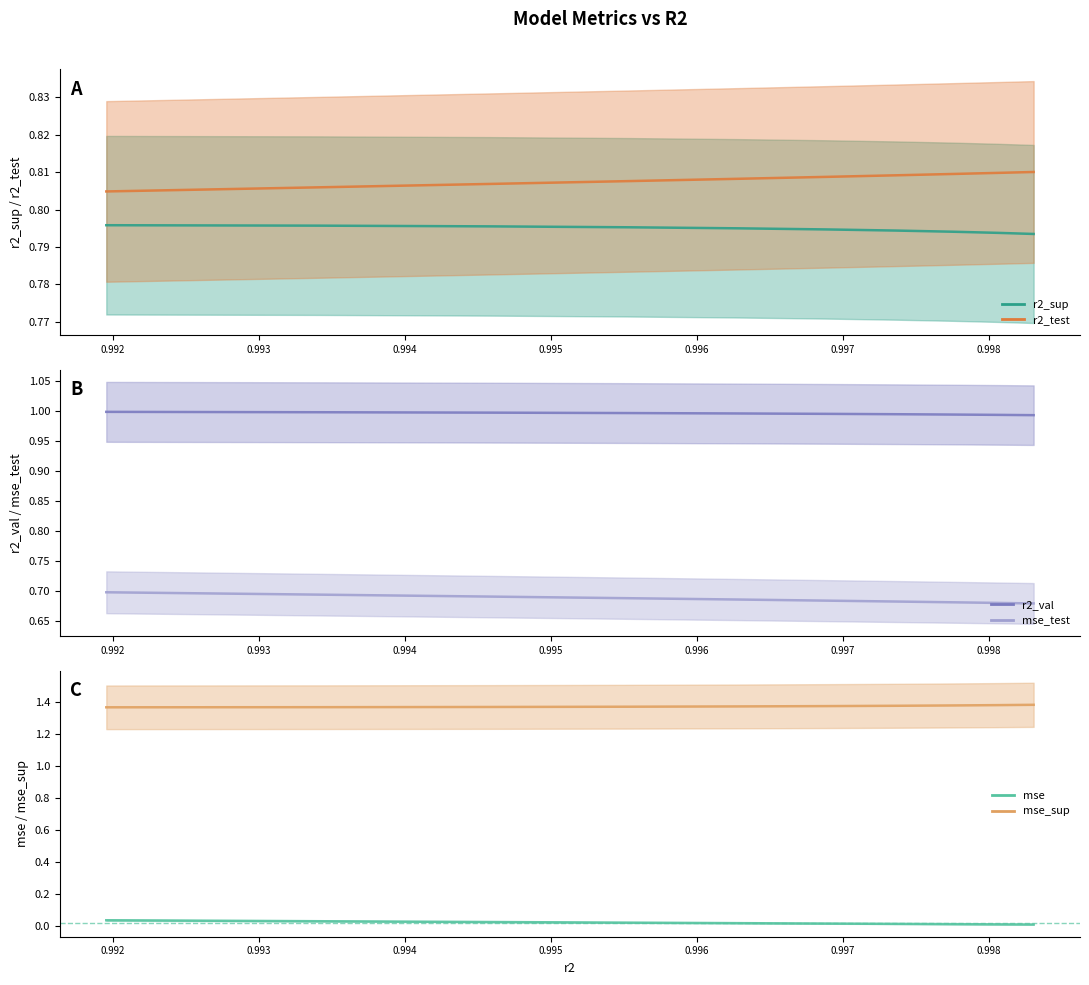

The value of mse at model_13_5_7 is 0.0. True or false?

False